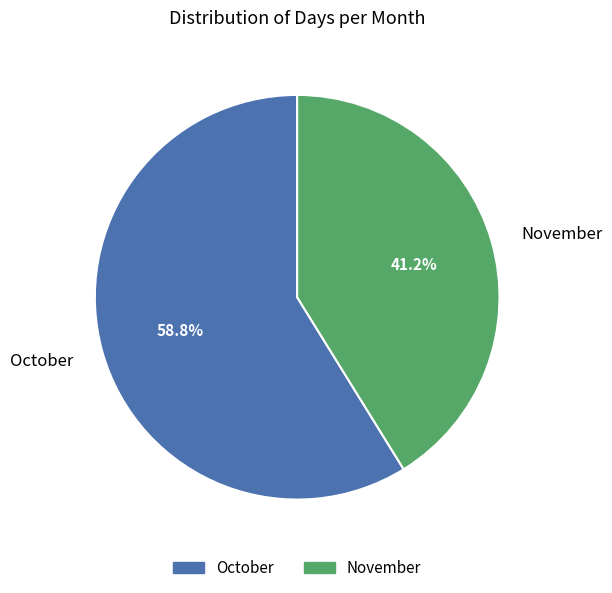

The October slice represents 53% of the pie. True or false?

False